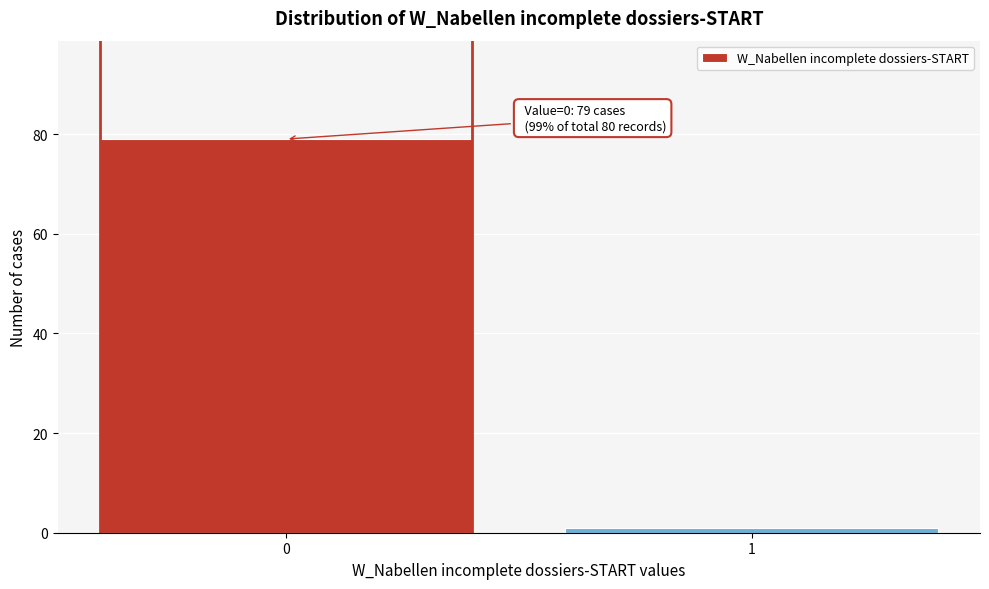

Reading right to left, extract all data points from this chart.

1=1	0=79